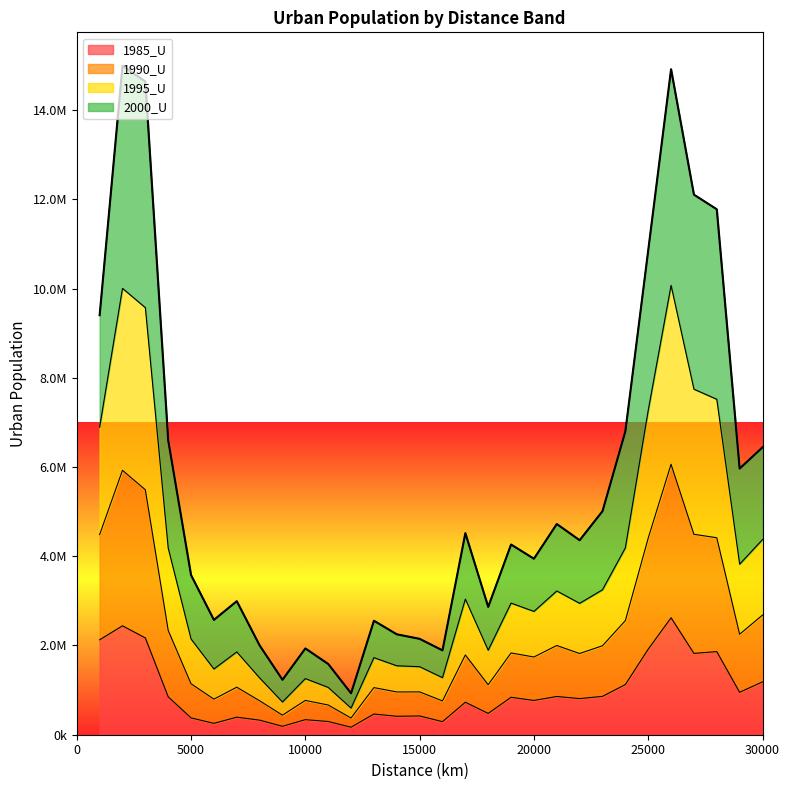

What are all the series names shown in the legend?

1985_U, 1990_U, 1995_U, 2000_U